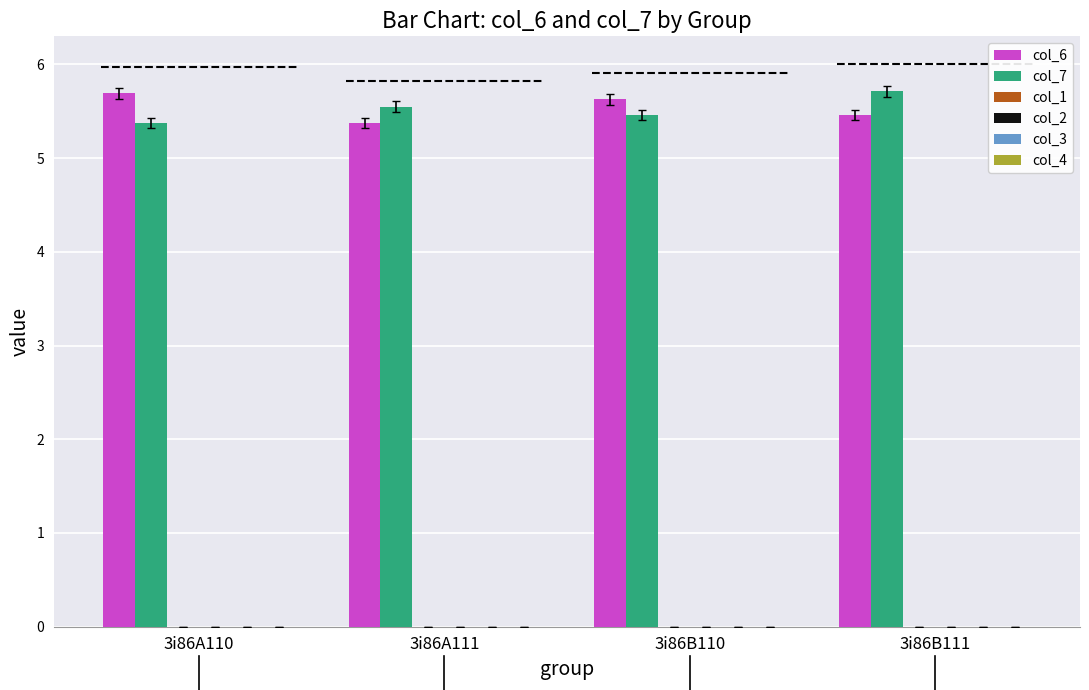

Count the col_6 values in the range 5 to 6.

4